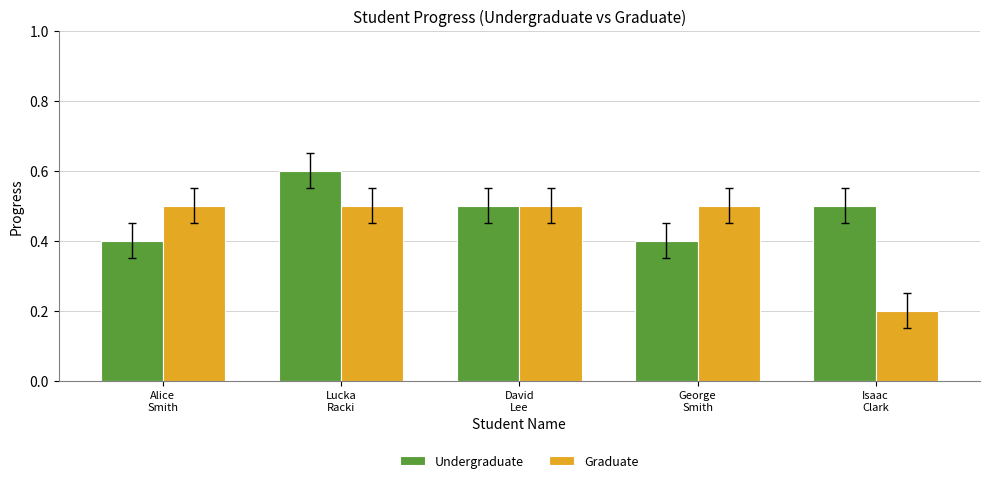

At how many categories does at least one series exceed 0?

5